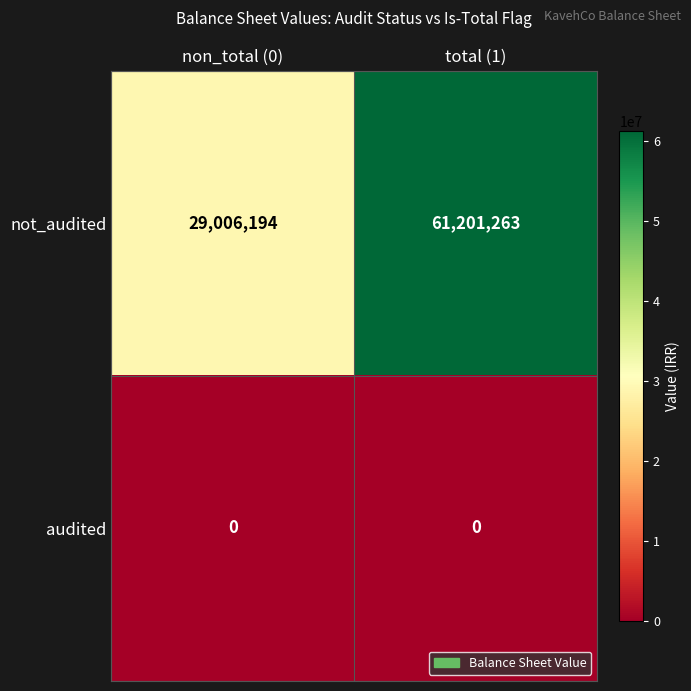

Is it true that not_audited equals 29006194 at non_total (0)?

True